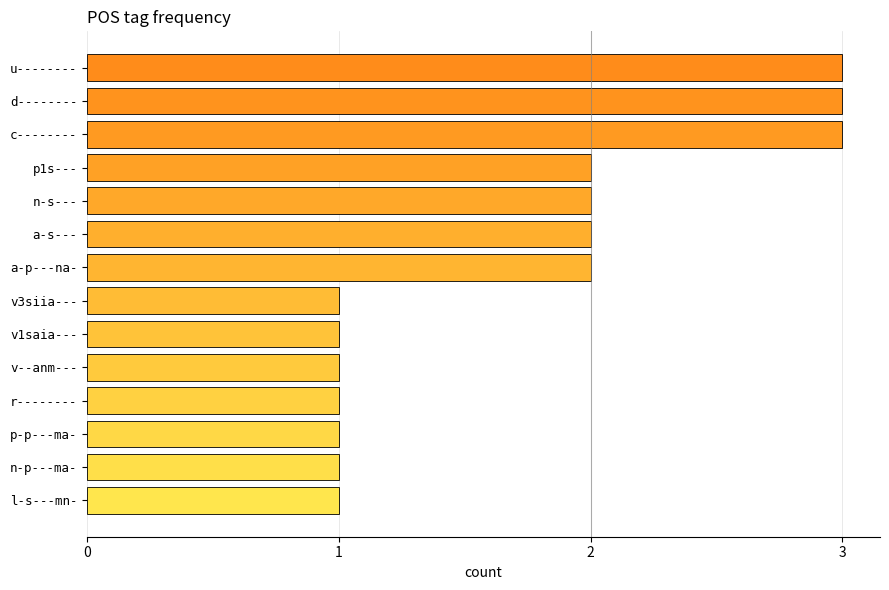

What is the greatest value displayed?

3